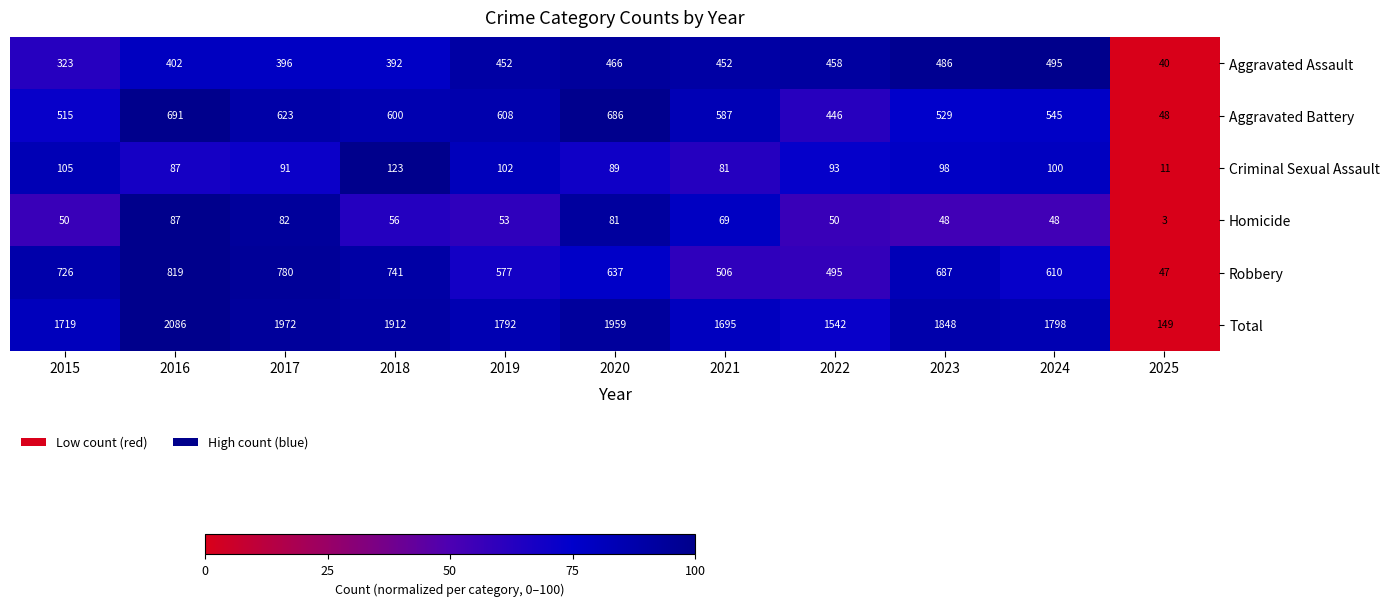

What is the total value across all series at 2021?

3390